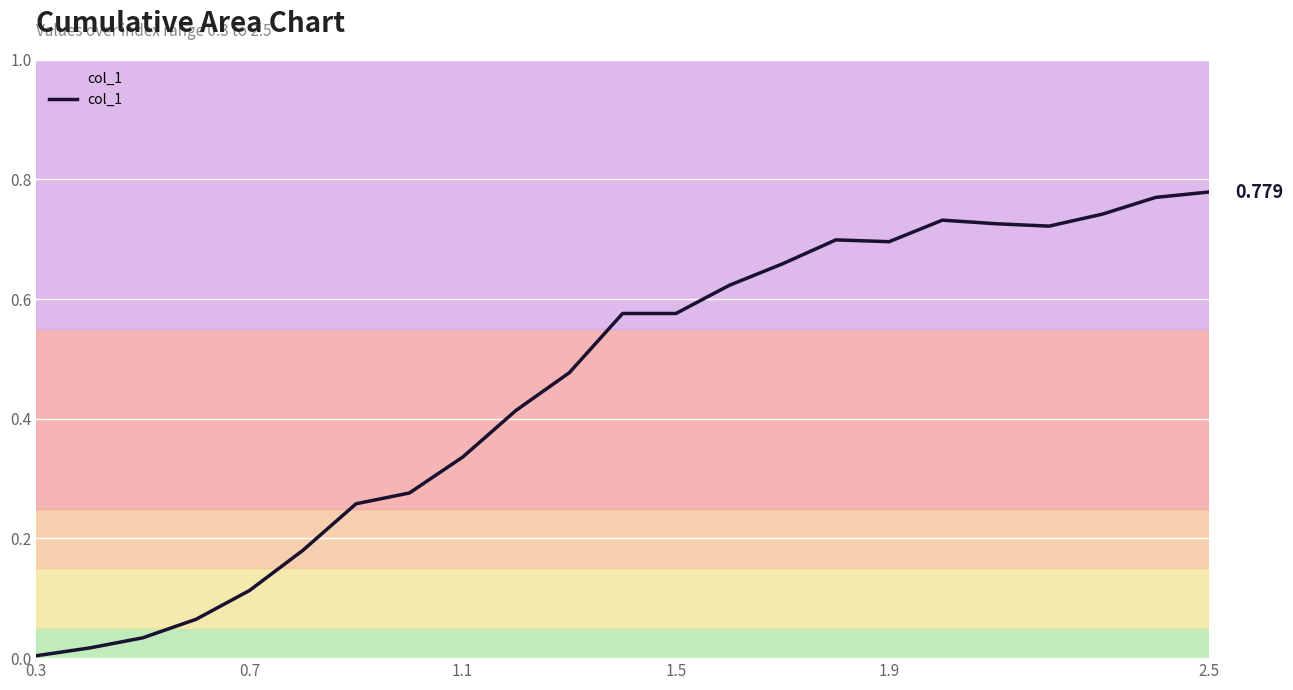

How many lines are shown in the chart?

1